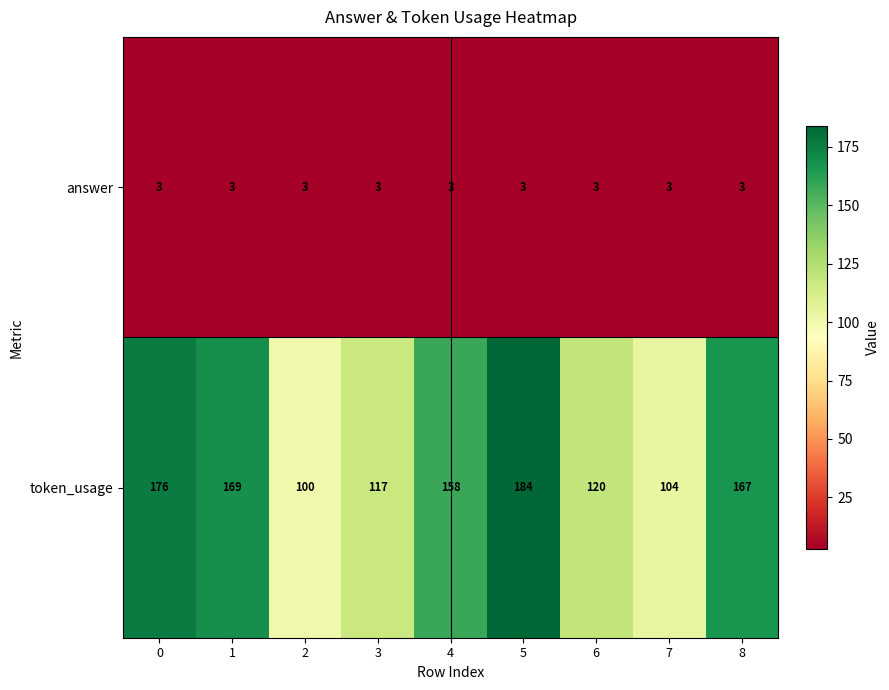

Reading left to right, list all the values displayed in this chart.

answer: 0=3	1=3	2=3	3=3	4=3	5=3	6=3	7=3	8=3
token_usage: 0=176	1=169	2=100	3=117	4=158	5=184	6=120	7=104	8=167